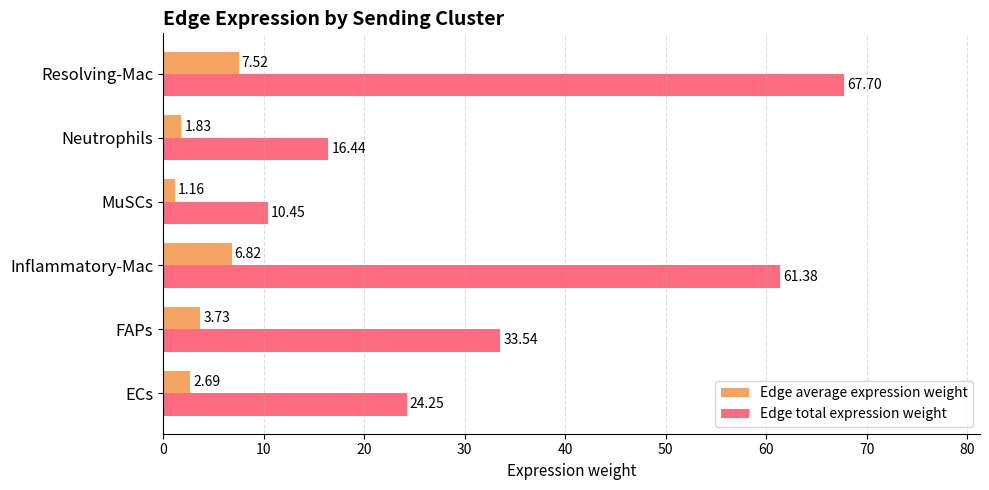

How many values in the Edge total expression weight series are below 33?

3